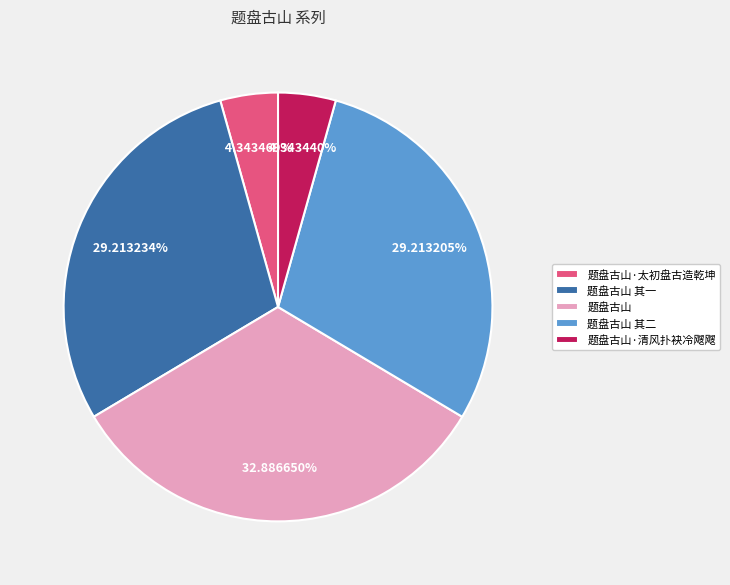

Between 题盘古山·清风扑袂冷飕飕 and 题盘古山 其一, which is larger?

题盘古山 其一